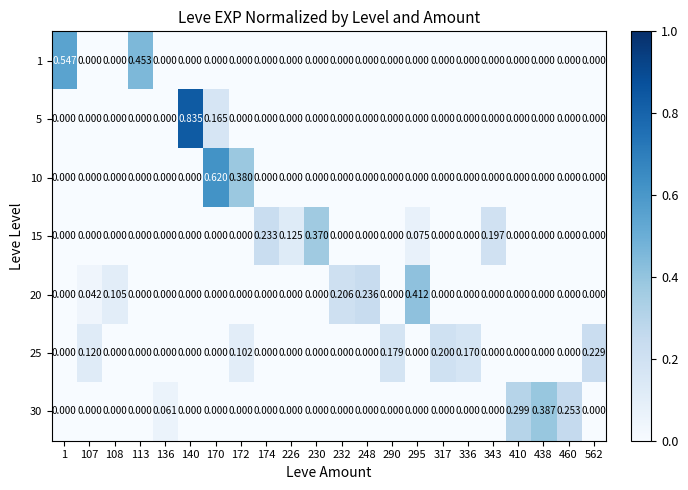

Which series has the largest total across all categories?

20